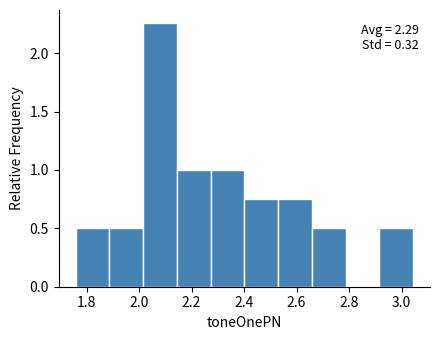

Over which range of the x-axis is the bar tallest?

2.02 to 2.14